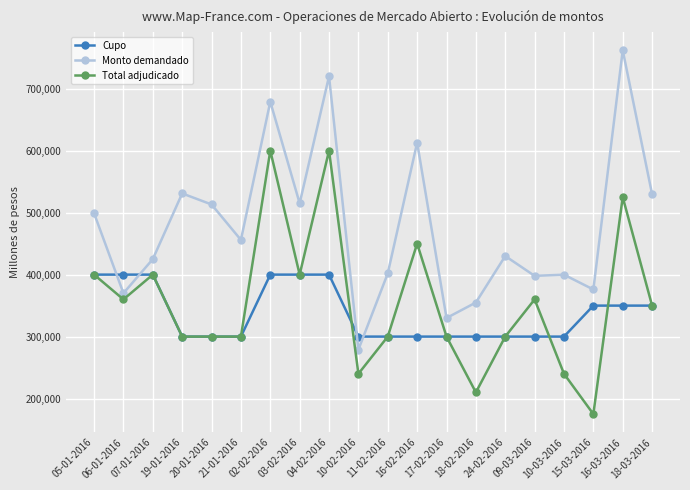

What is the difference between the Monto demandado values at 10-02-2016 and 19-01-2016?

252000